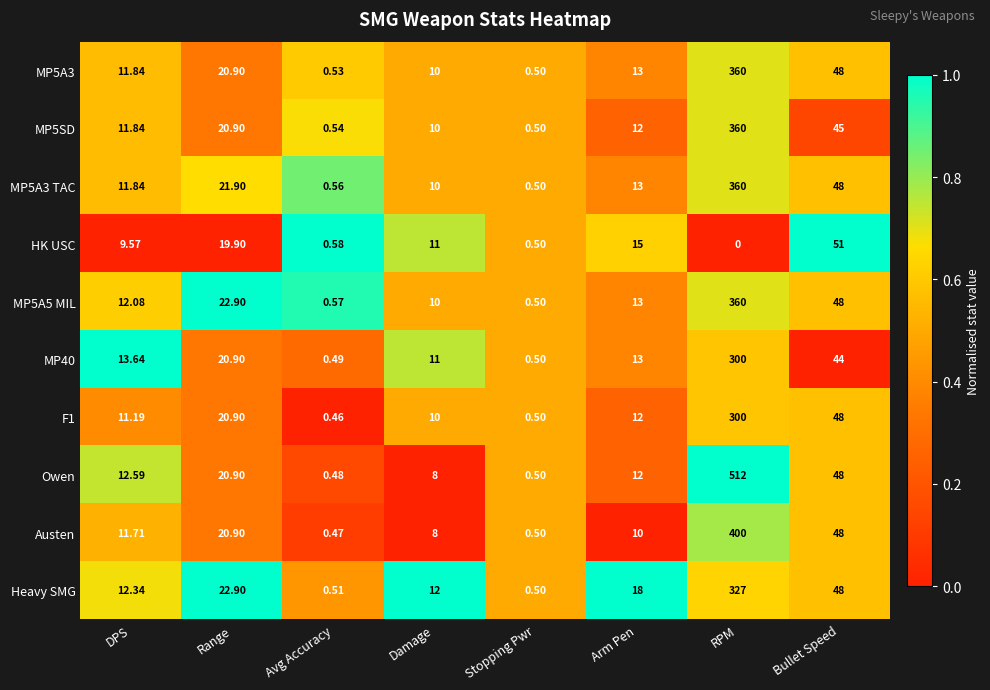

At which category is the sum across all series the highest?

RPM